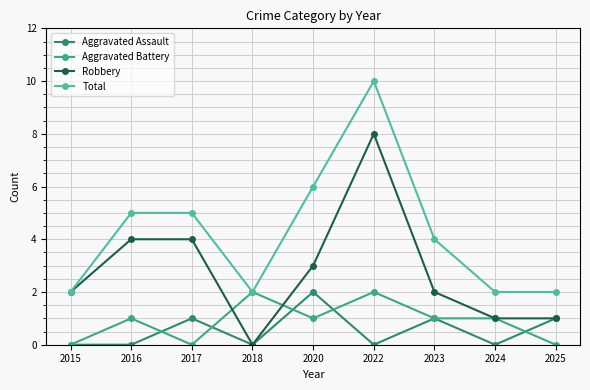

Which series has the widest spread of values?

Robbery